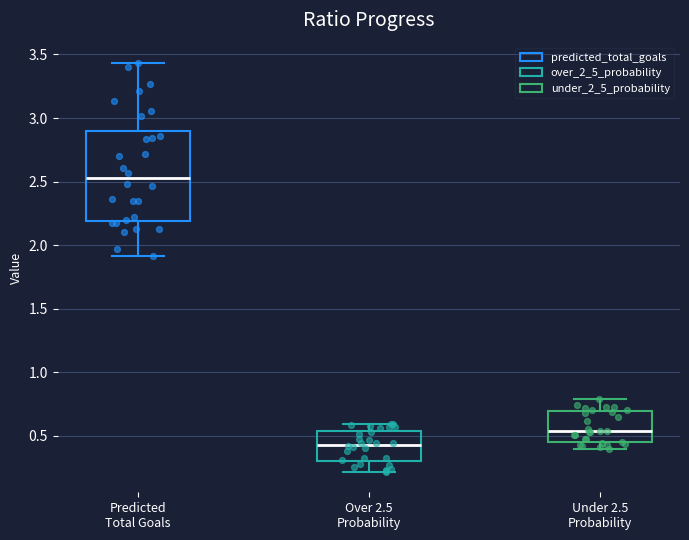

Which box is the tallest, from its lower edge to its upper edge?

Predicted Total Goals